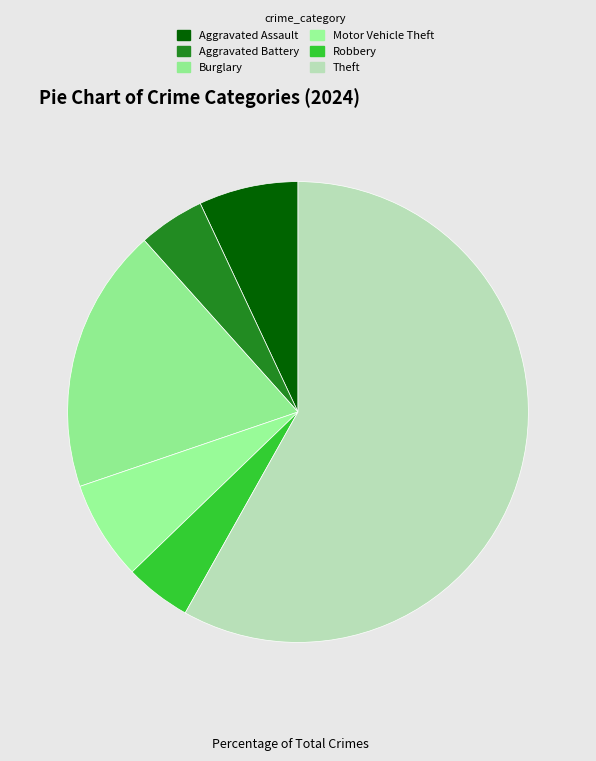

Which category has the biggest portion of the pie?

Theft